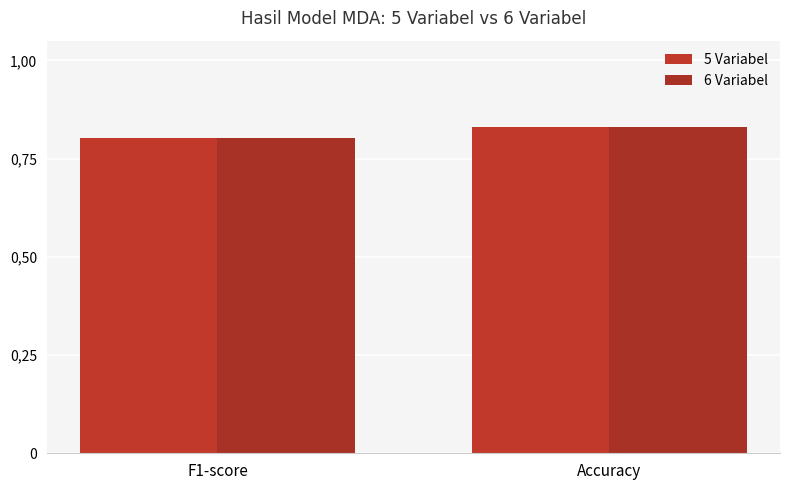

At how many categories does at least one series exceed 0?

2